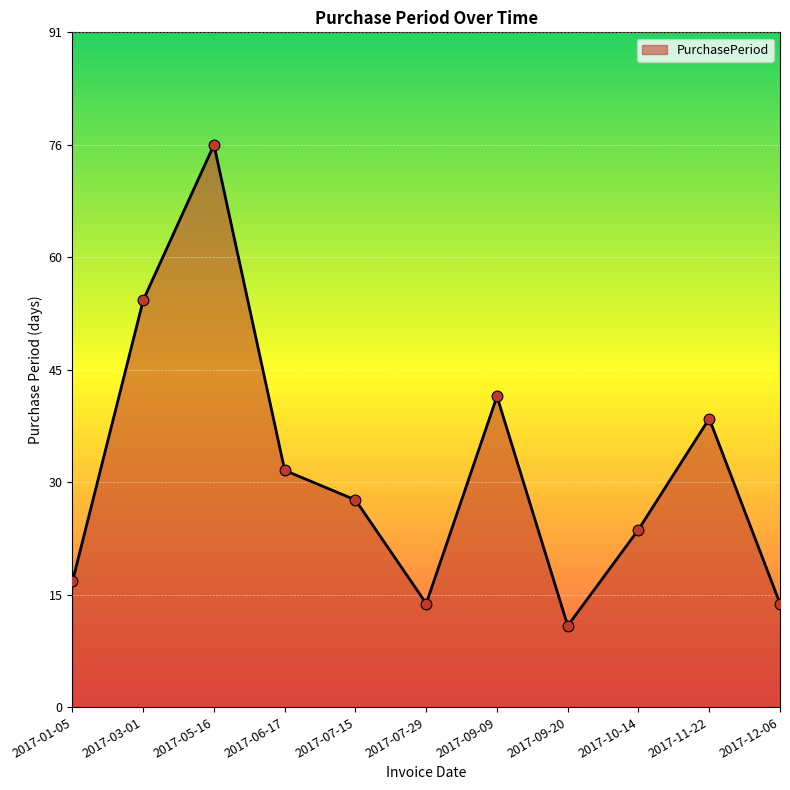

Which has a higher value, 2017-10-14 or 2017-07-15?

2017-07-15